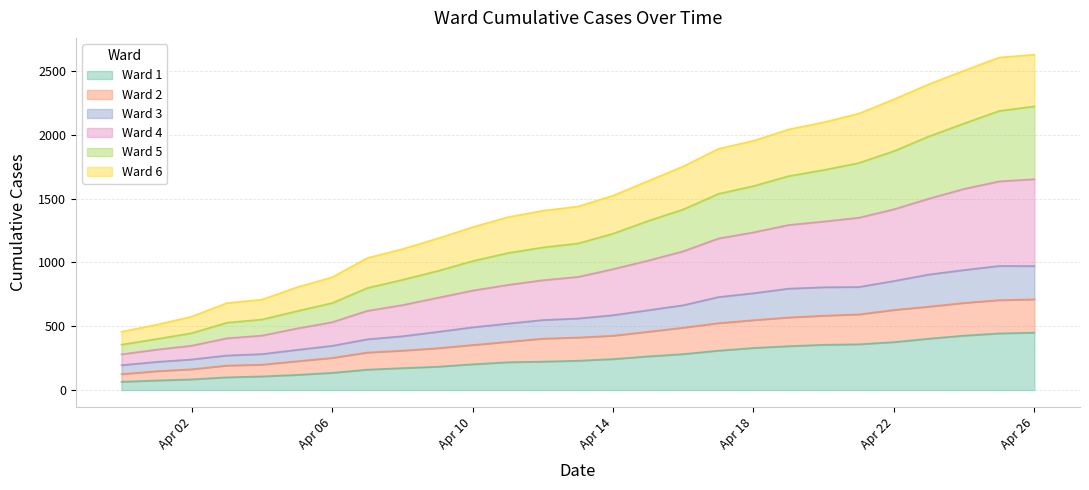

What is the minimum value for Ward 1?

65